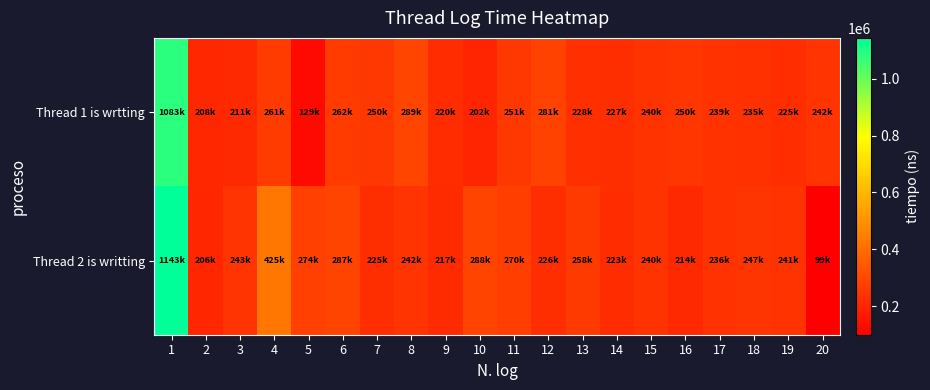

What is the greatest value displayed?

1143900